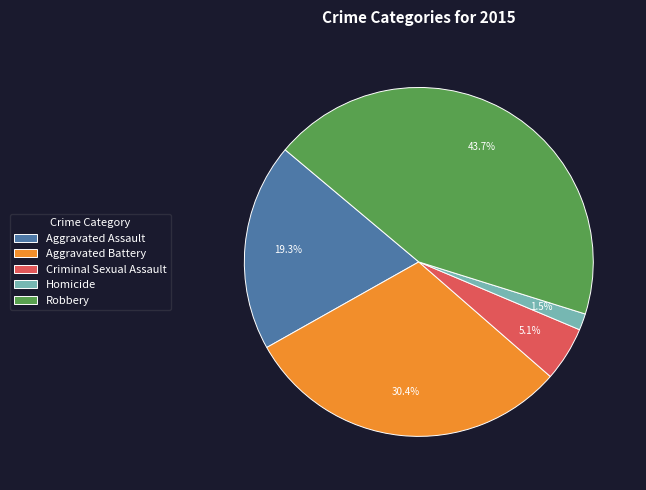

What percentage is NOT represented by Criminal Sexual Assault?

94.9%